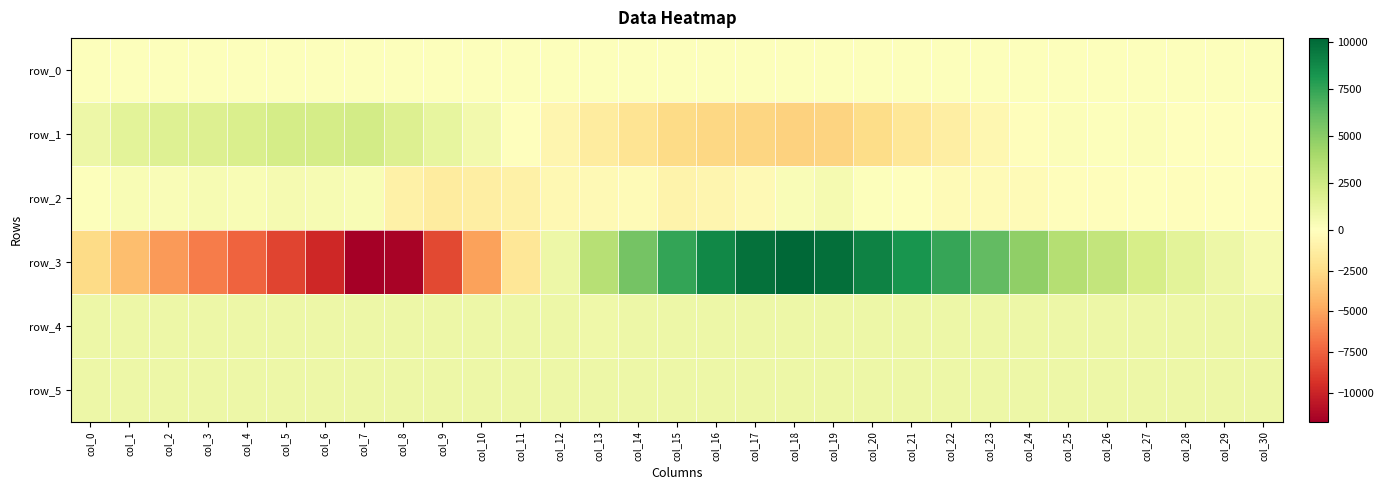

Which series has the largest total across all categories?

row_4